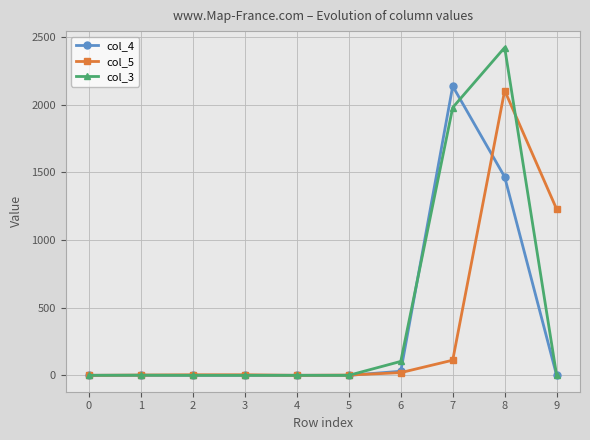

Is the value of col_5 at 1 greater than the value of col_4 at 8?

No